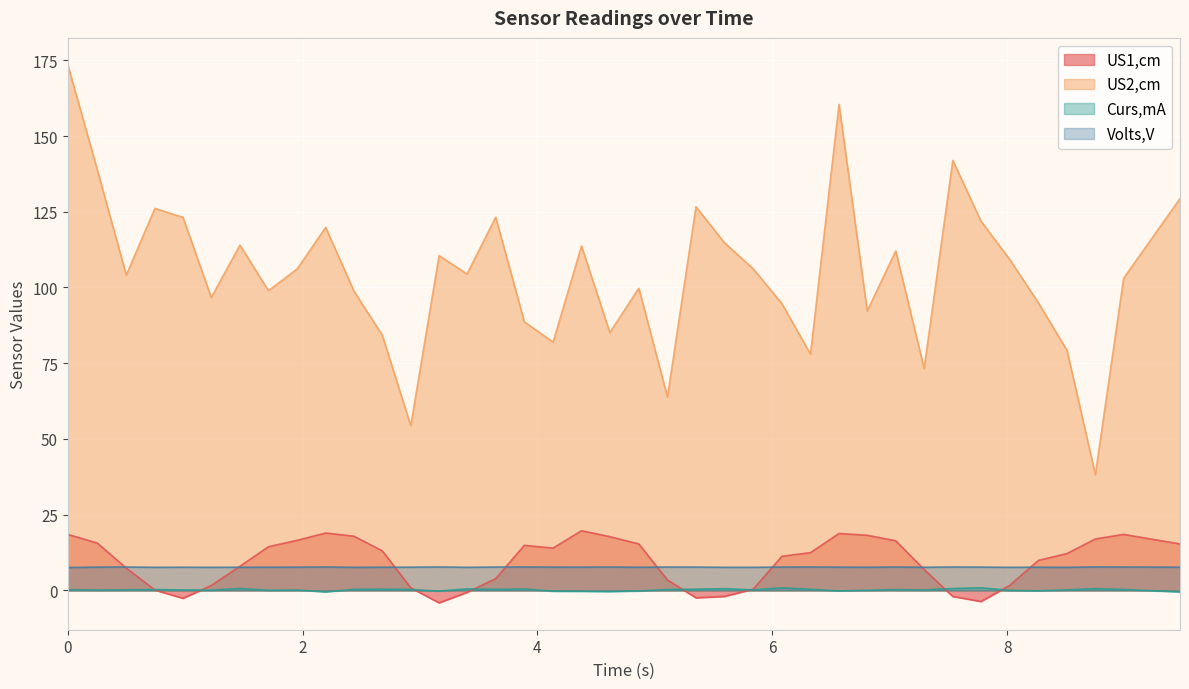

Reading right to left, extract all data points from this chart.

US1,cm: 15.3	18.5	17.0	12.2	9.9	1.6	-3.6	-2.0	6.9	16.4	18.2	18.8	12.5	11.3	0.4	-2.0	-2.4	3.5	15.3	17.8	19.7	14.0	14.9	3.9	-0.6	-4.1	0.9	13.1	17.9	19.0	16.6	14.4	8.0	1.6	-2.6	0.1	7.4	15.7	18.5
US2,cm: 129.3	103.0	38.2	79.3	94.9	109.4	121.9	141.9	73.2	112.1	92.2	160.4	78.0	94.7	106.2	114.9	126.7	63.9	99.8	85.1	113.7	82.0	88.7	123.2	104.5	110.5	54.4	84.3	98.8	119.8	106.1	99.0	114.0	96.7	123.1	126.1	104.1	138.9	173.5
Curs,mA: -0.5	0.3	0.6	0.2	-0.1	0.0	0.9	0.6	0.2	0.3	0.1	-0.1	0.4	0.9	0.2	0.6	0.4	0.3	-0.2	-0.4	-0.3	-0.3	0.5	0.4	0.5	-0.2	0.3	0.4	0.4	-0.5	0.2	0.1	0.6	0.1	0.2	0.3	0.2	0.1	0.2
Volts,V: 7.7	7.7	7.8	7.6	7.7	7.6	7.7	7.7	7.7	7.7	7.7	7.7	7.7	7.7	7.6	7.6	7.7	7.7	7.7	7.7	7.7	7.7	7.7	7.7	7.6	7.8	7.7	7.7	7.6	7.7	7.7	7.7	7.7	7.6	7.7	7.6	7.7	7.7	7.6